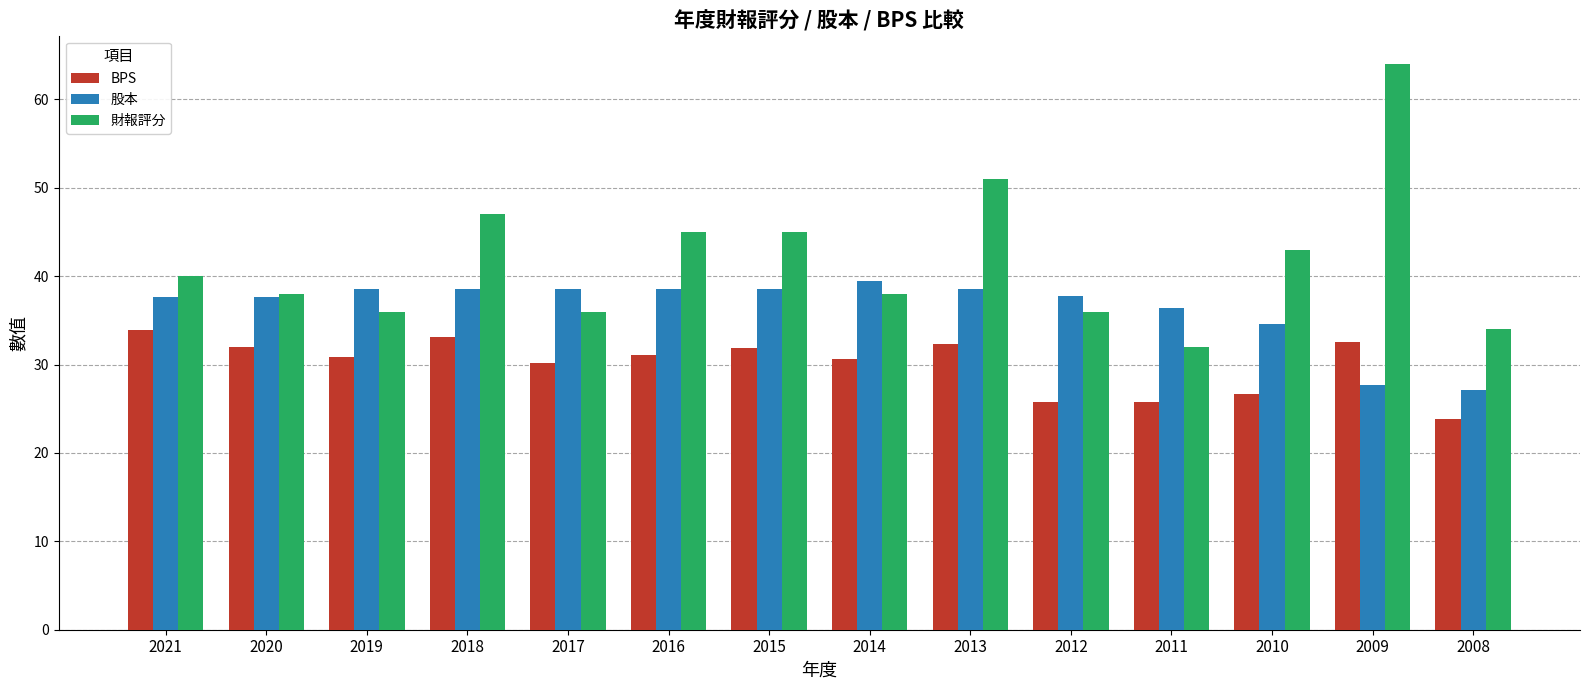

Is the value of 財報評分 at 2015 greater than the value of BPS at 2010?

Yes